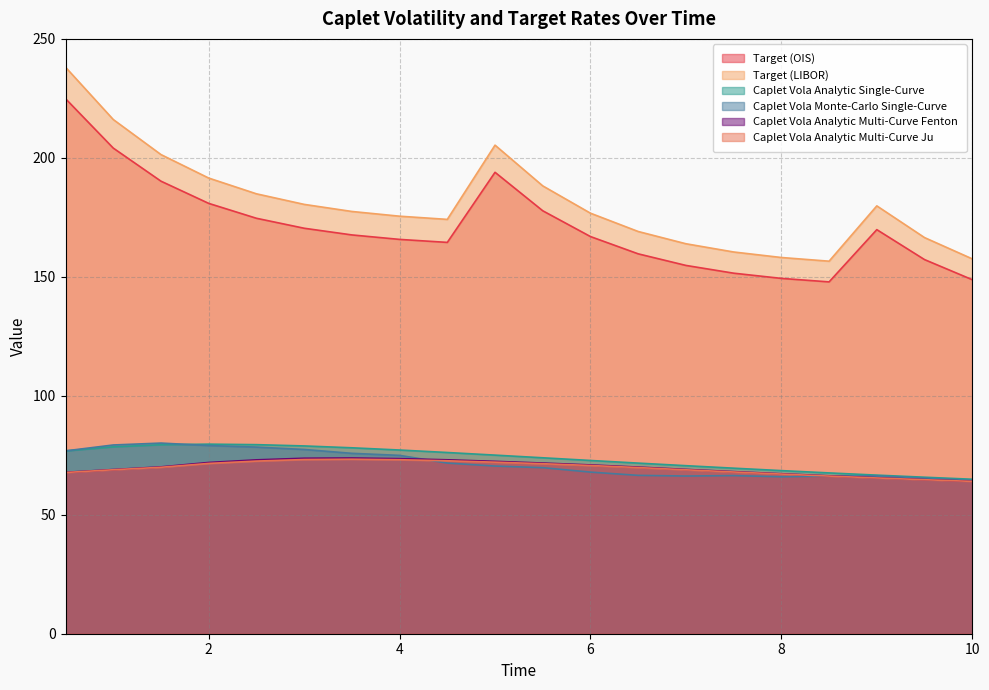

Which series has the largest total across all categories?

Target (LIBOR)